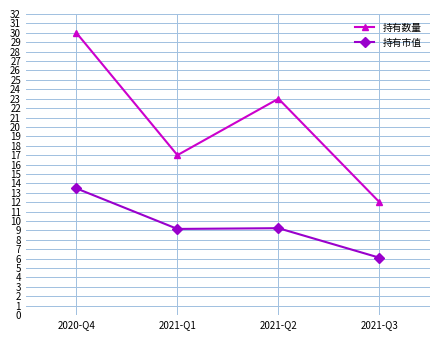

At which category does 持有数量 reach its first local valley?

2021-Q1